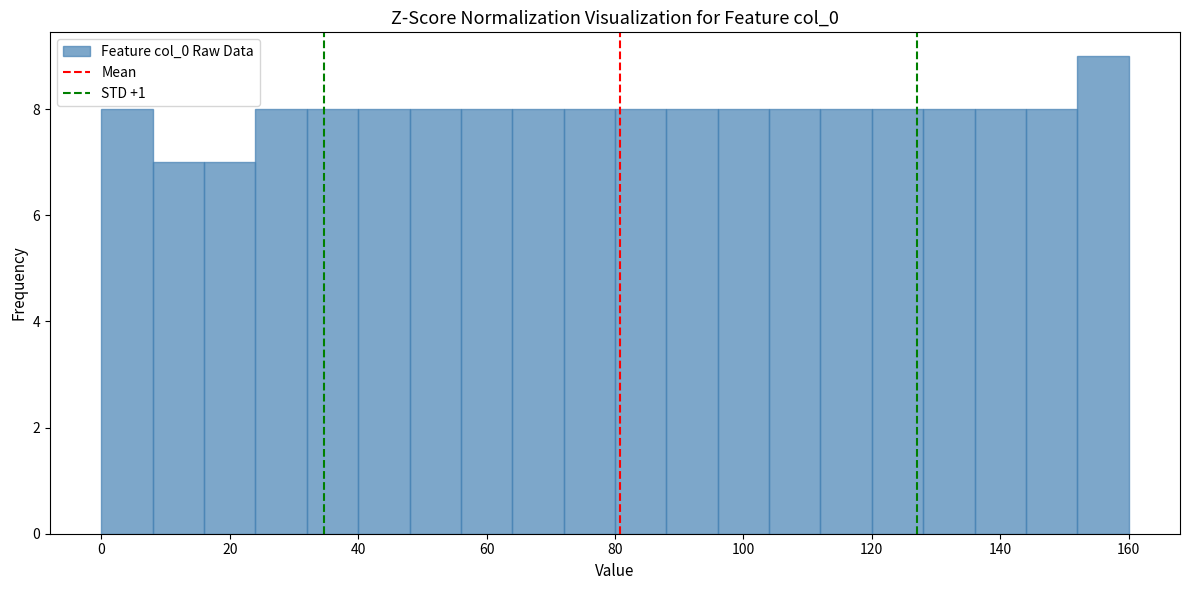

Reading left to right, transcribe this chart: for each bar, give the range it covers on the x-axis and its height. The values are not printed on the chart, so give them approximately, as read against the axis.

0 to 8: 8
8 to 16: 7
16 to 24: 7
24 to 32: 8
32 to 40: 8
40 to 48: 8
48 to 56: 8
56 to 64: 8
64 to 72: 8
72 to 80: 8
80 to 88: 8
88 to 96: 8
96 to 104: 8
104 to 112: 8
112 to 120: 8
120 to 128: 8
128 to 136: 8
136 to 144: 8
144 to 152: 8
152 to 160: 9